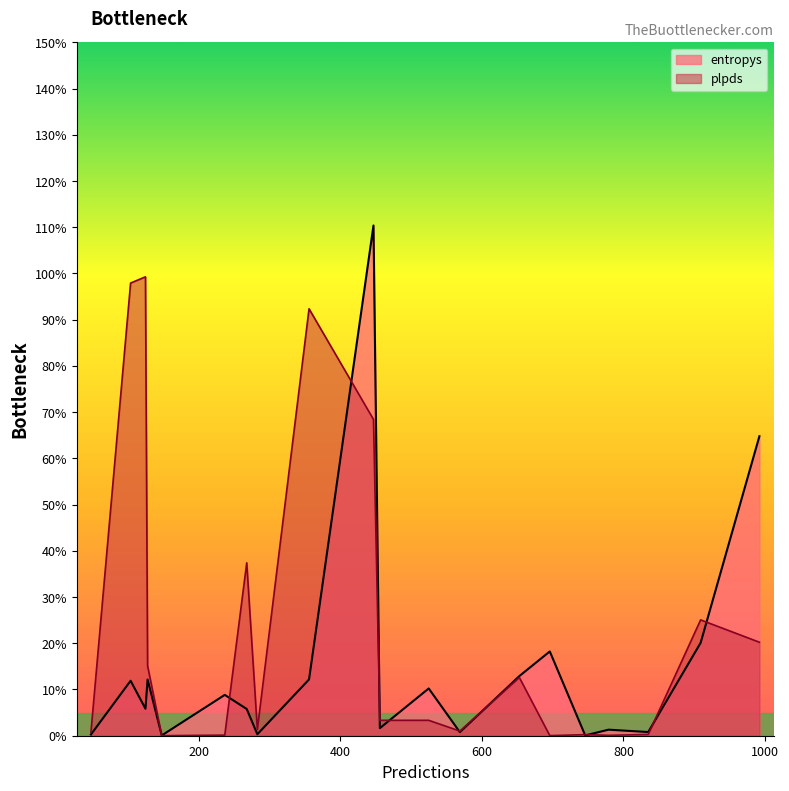

What is the greatest value displayed?

1.1